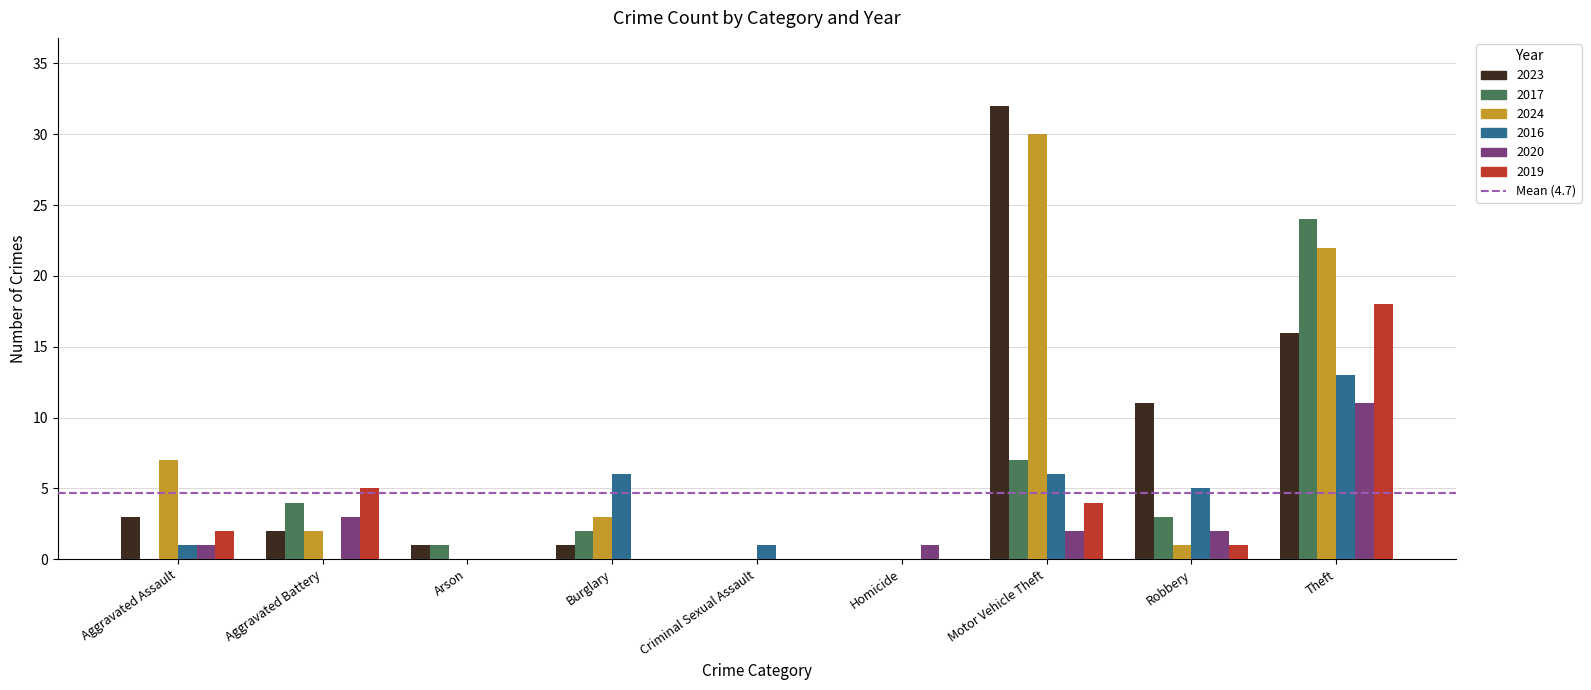

The 2024 series shows 22 at Theft. True or false?

True